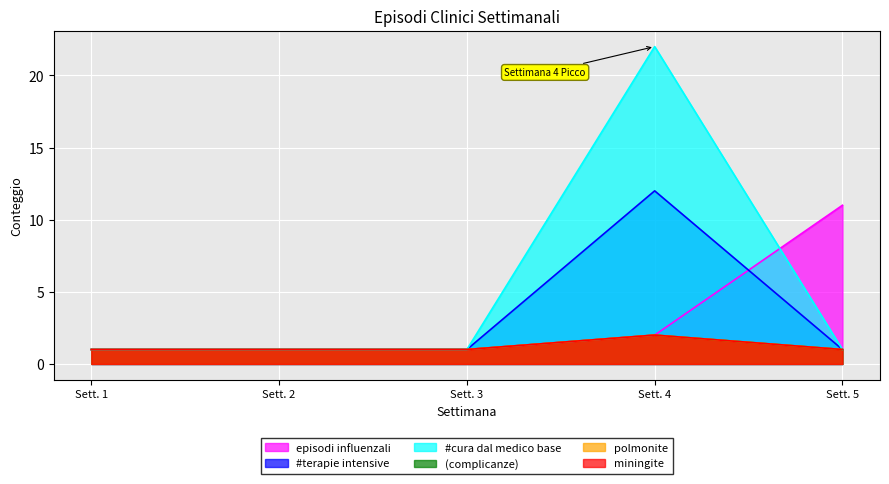

True or false: miningite and episodi influenzali intersect in this chart.

False